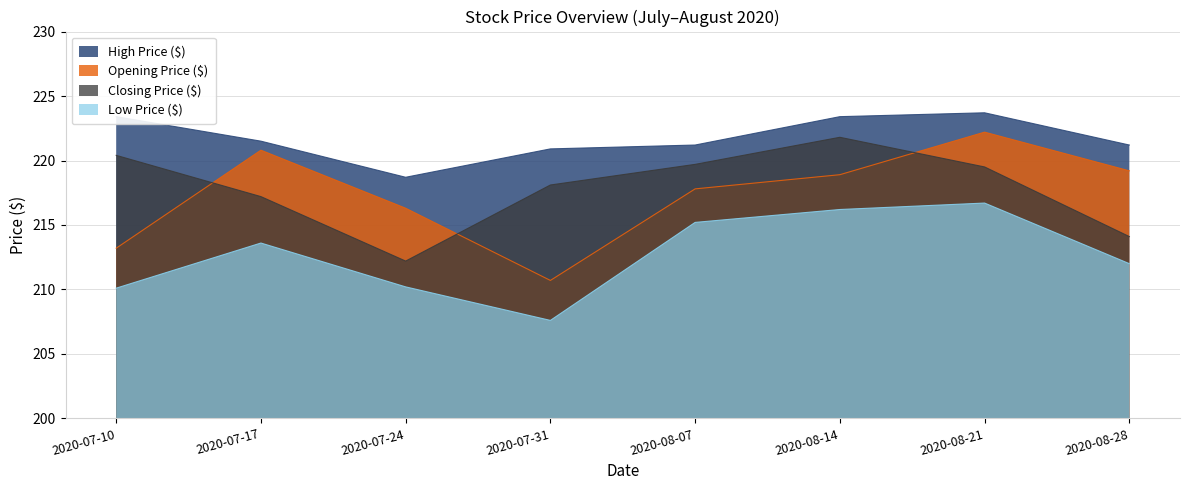

Does the chart display data point markers on the line(s)?

No